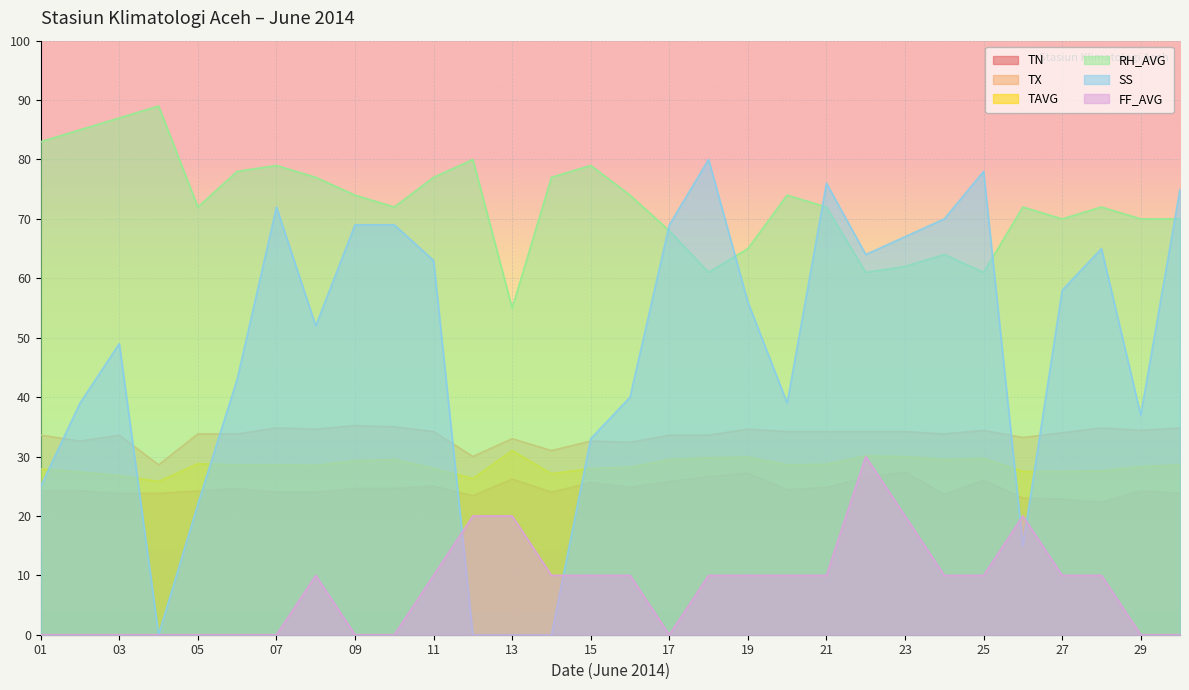

Which series has the largest range (max minus min)?

SS